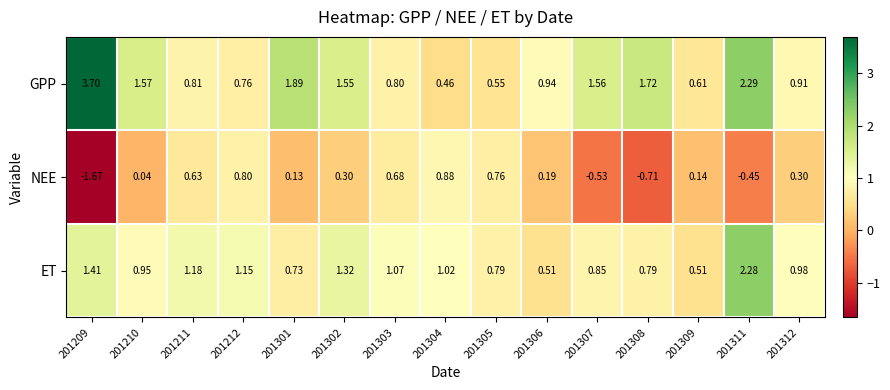

At which category does the chart reach its minimum across all series?

201209